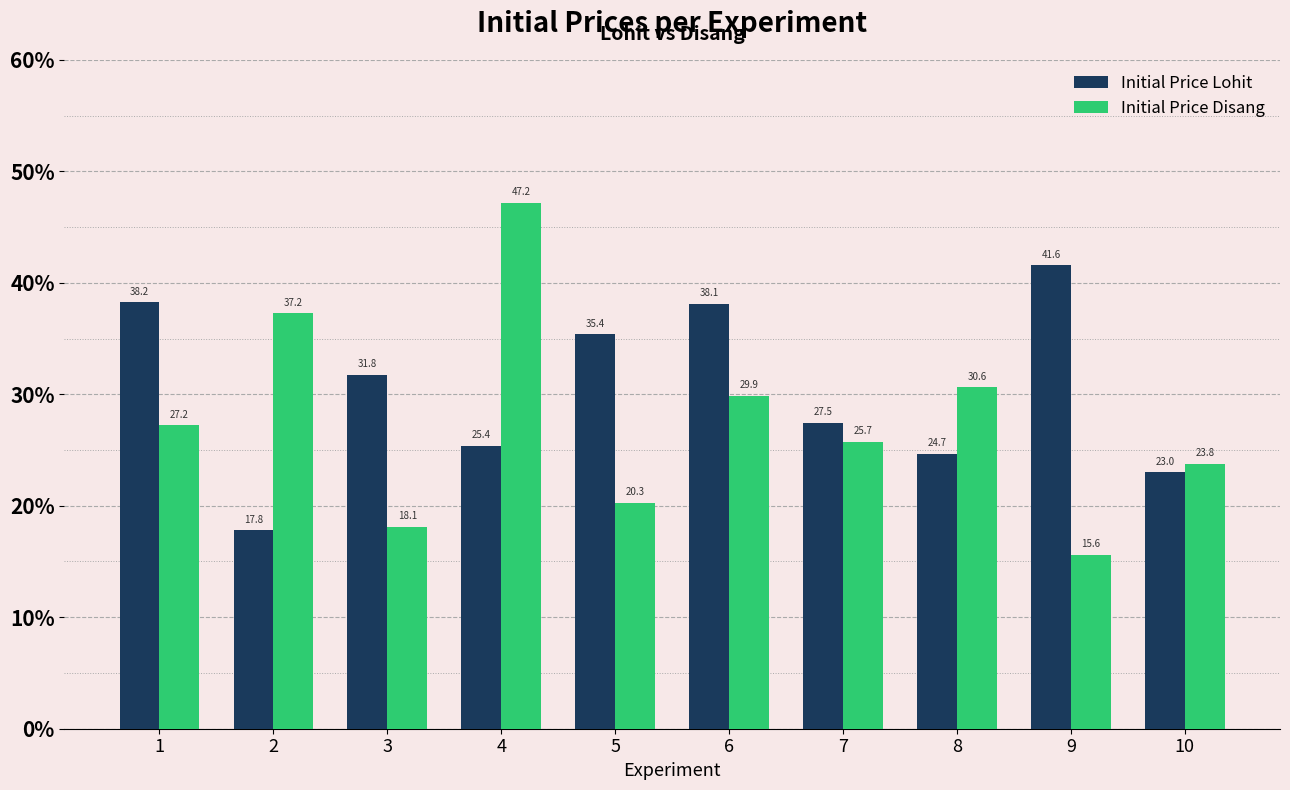

Reading left to right, extract all data points from this chart.

Initial Price Lohit: 38.2	17.8	31.8	25.4	35.4	38.1	27.5	24.7	41.6	23.0
Initial Price Disang: 27.2	37.2	18.1	47.2	20.3	29.9	25.7	30.6	15.6	23.8